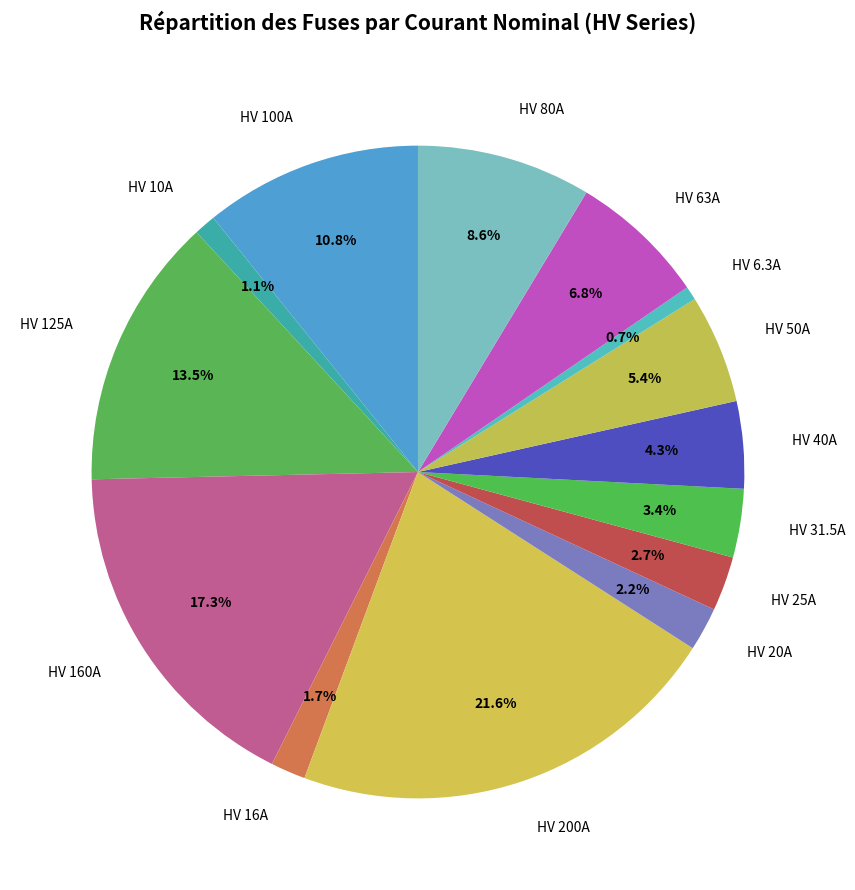

Is it true that HV 63A is 18% of the pie?

False